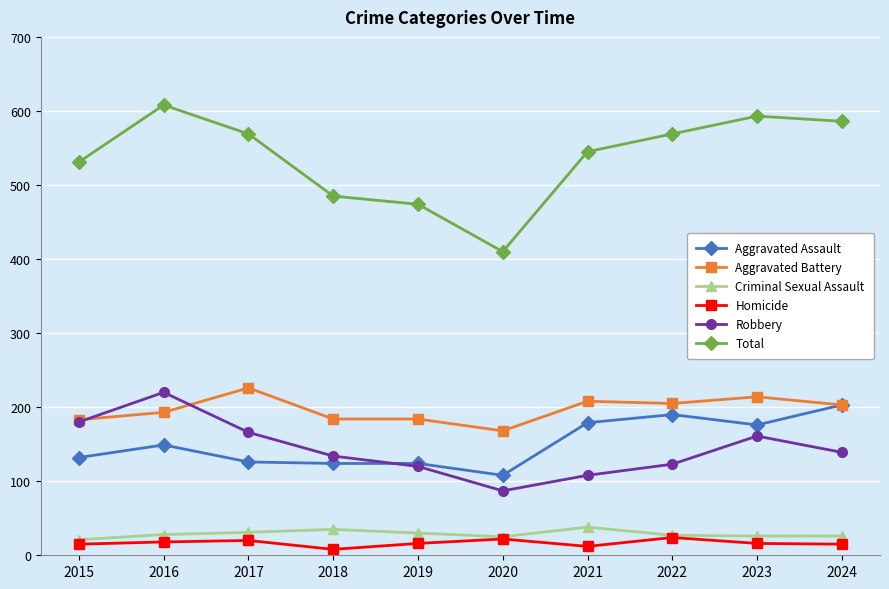

Is this an area chart (filled region under the line)?

No